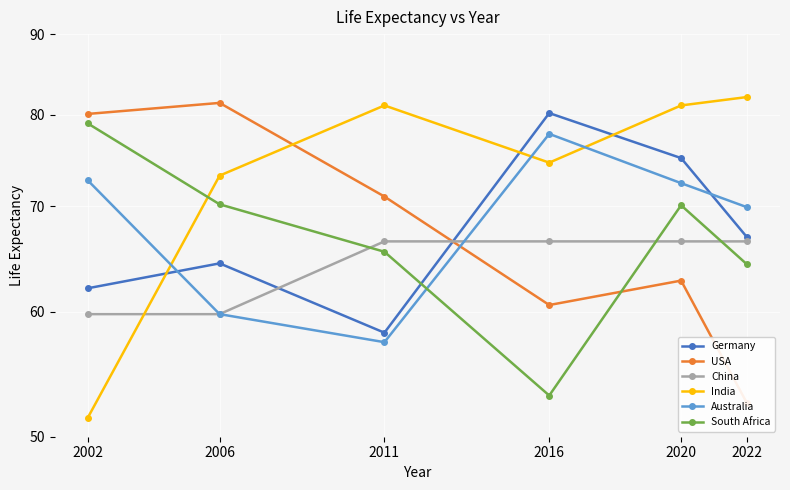

Reading left to right, extract all data points from this chart.

Germany: 2002=62.1	2006=64.4	2011=58.2	2016=80.2	2020=75.1	2022=66.9
USA: 2002=80.1	2006=81.4	2011=71.0	2016=60.6	2020=62.8	2022=52.5
China: 2002=59.8	2006=59.8	2011=66.5	2016=66.5	2020=66.5	2022=66.5
India: 2002=51.4	2006=73.2	2011=81.1	2016=74.6	2020=81.1	2022=82.1
Australia: 2002=72.7	2006=59.8	2011=57.4	2016=77.8	2020=72.4	2022=69.9
South Africa: 2002=79.0	2006=70.2	2011=65.5	2016=53.1	2020=70.1	2022=64.3